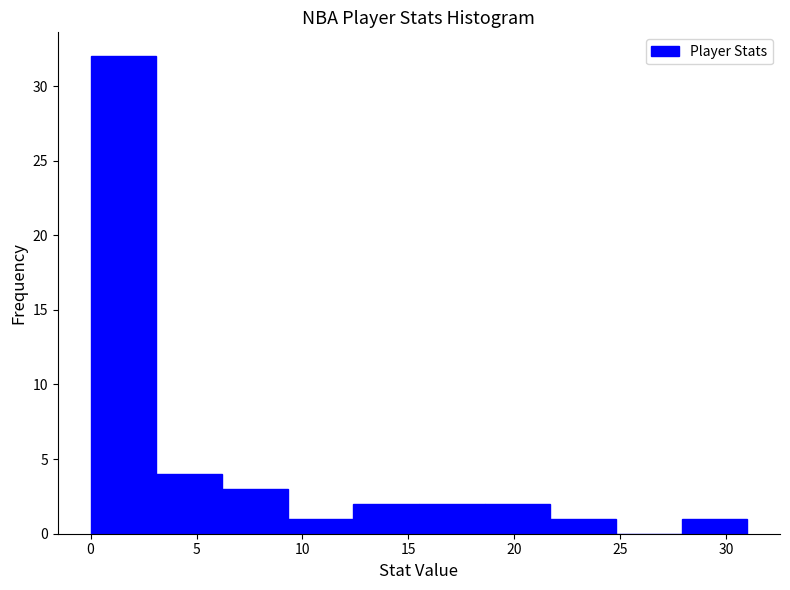

How tall is the bar that spans 6.2 to 9.3 on the x-axis? Neither the bar edges nor the heights are printed on the chart, so give them approximately, as read against the axes.

3